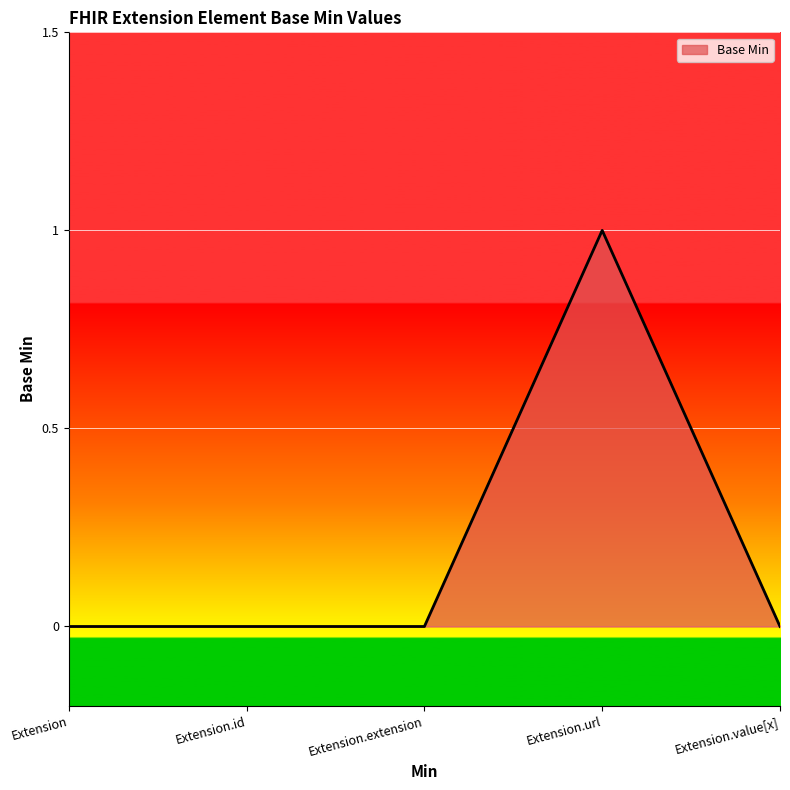

Count the values in the range 0 to 1.

5